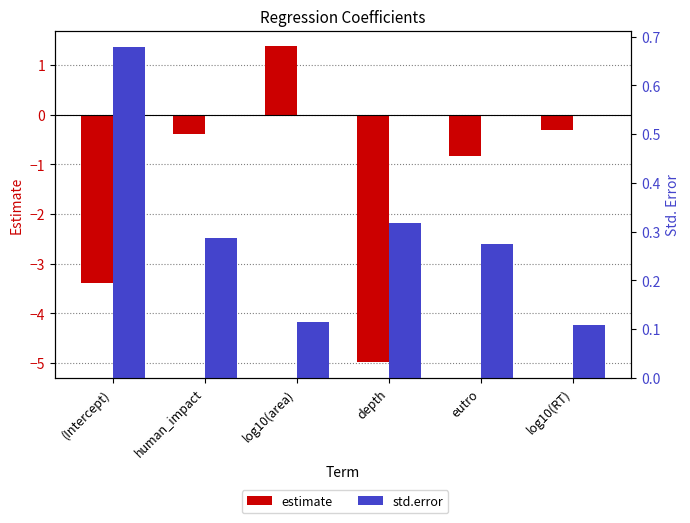

What is the sum of the std.error values at (Intercept) and log10(RT)?

0.8